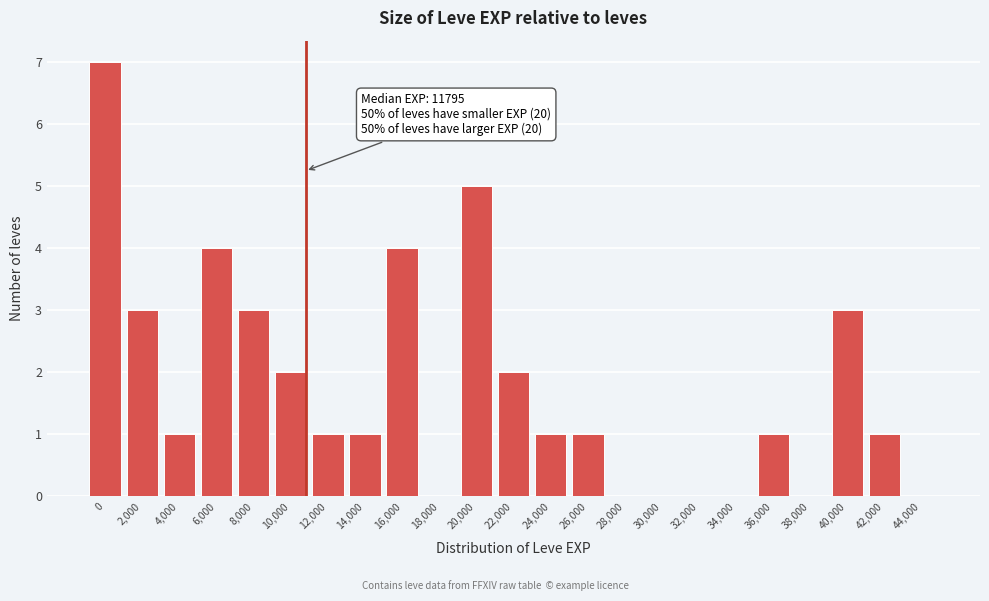

Reading left to right, transcribe all the data shown in this chart.

0=7	2,000=3	4,000=1	6,000=4	8,000=3	10,000=2	12,000=1	14,000=1	16,000=4	18,000=0	20,000=5	22,000=2	24,000=1	26,000=1	28,000=0	30,000=0	32,000=0	34,000=0	36,000=1	38,000=0	40,000=3	42,000=1	44,000=0